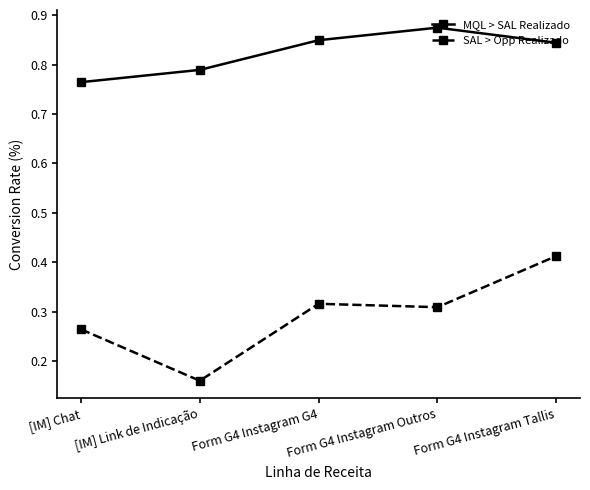

True or false: MQL > SAL Realizado and SAL > Opp Realizado intersect in this chart.

False